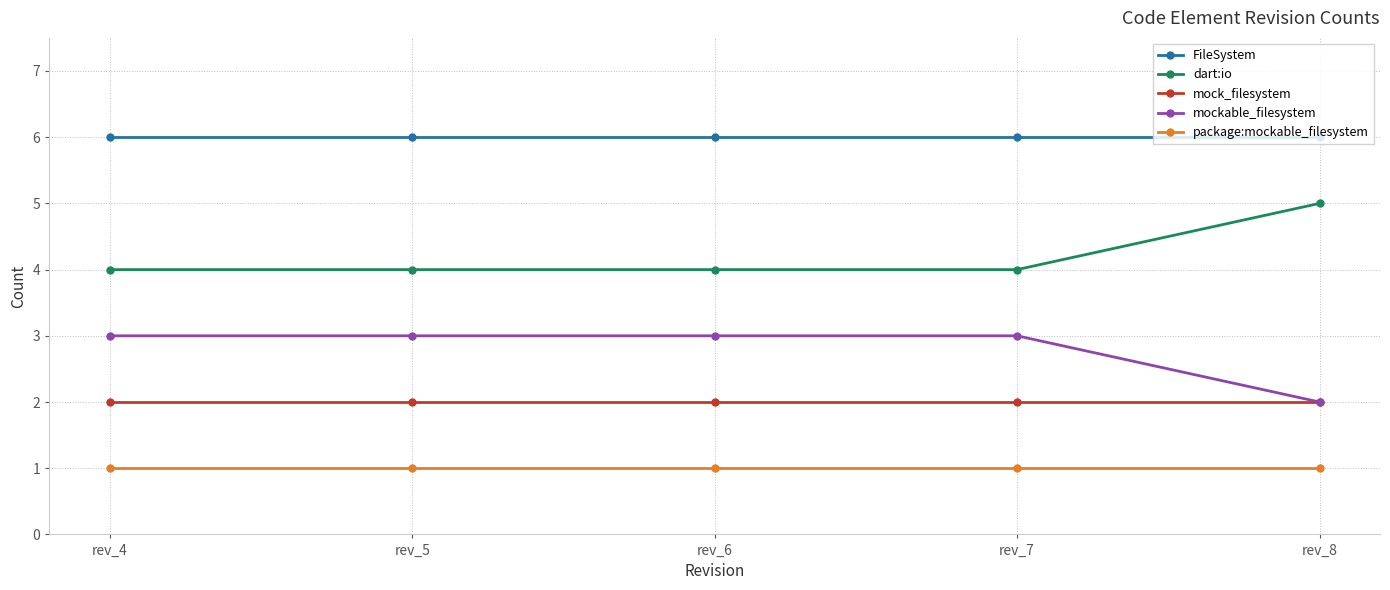

Rank the series by their average value, from highest to lowest.

FileSystem, dart:io, mockable_filesystem, mock_filesystem, package:mockable_filesystem